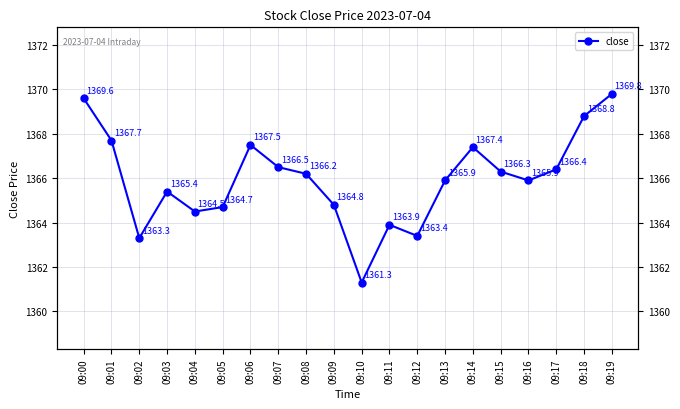

How many data points does each series have?

20